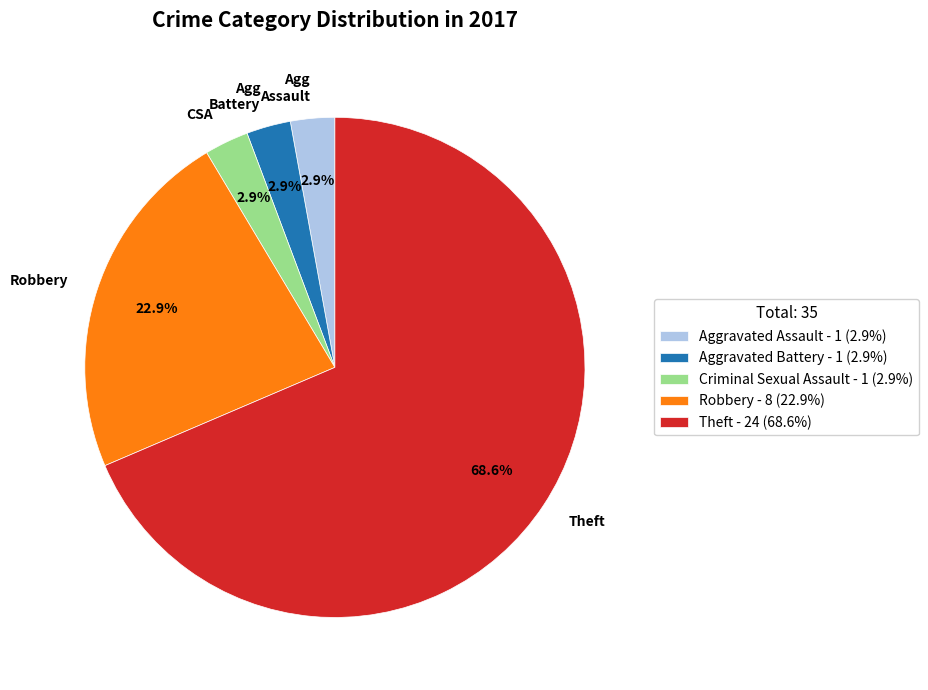

Which slice is the largest?

Theft